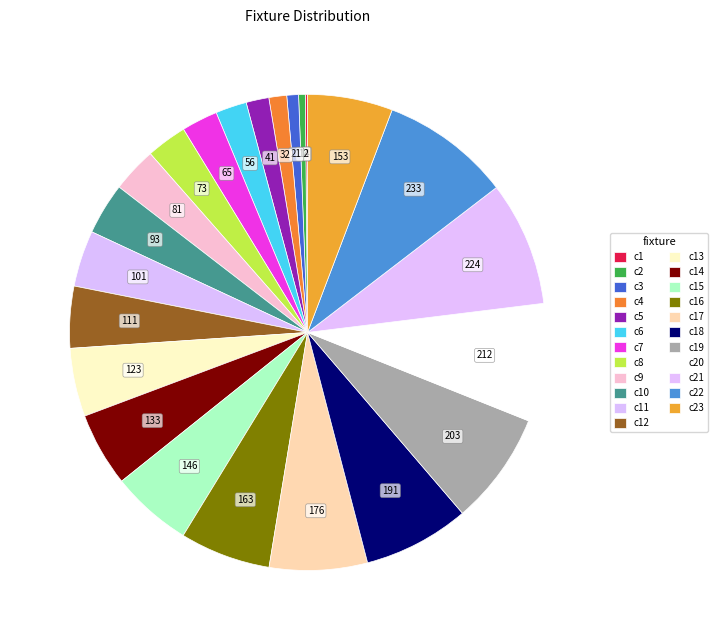

To the nearest percent, what is the difference between the largest and smallest slice percentages?

9%